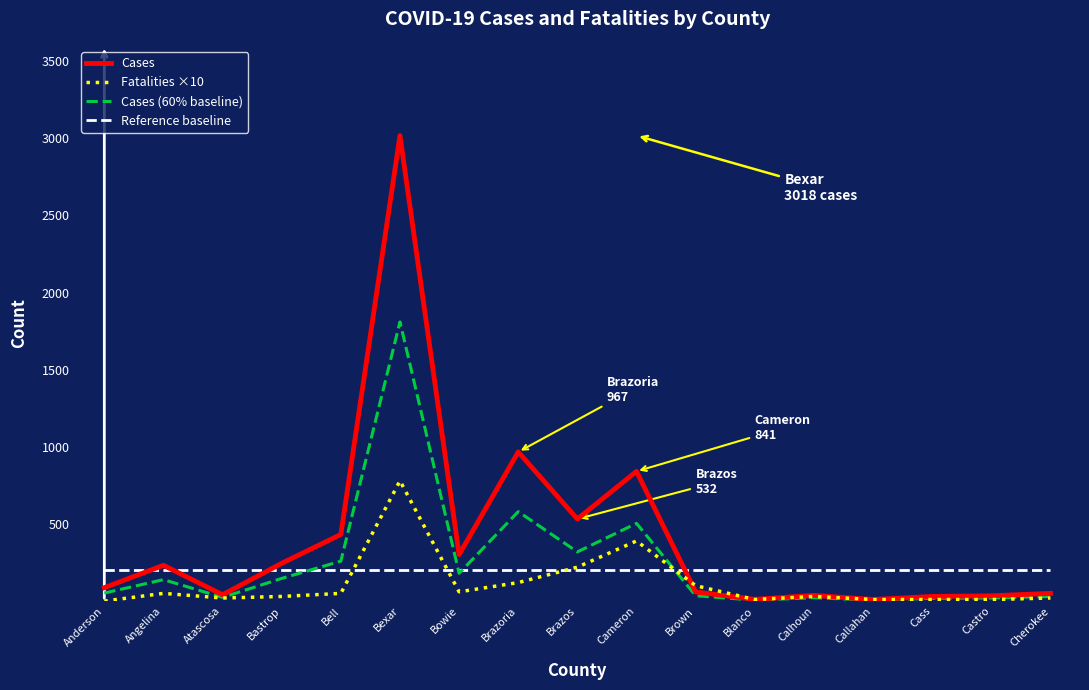

At which category is the sum across all series the highest?

Bexar